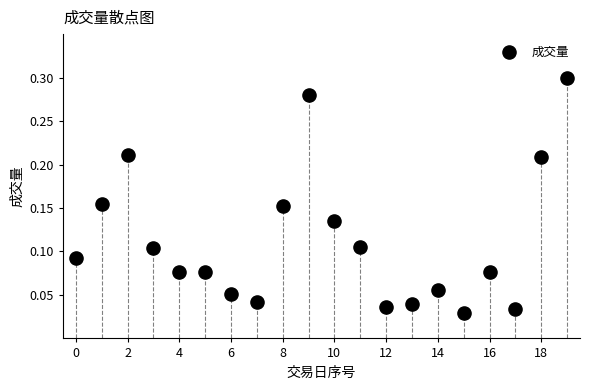

How many points are shown in the scatter plot?

20